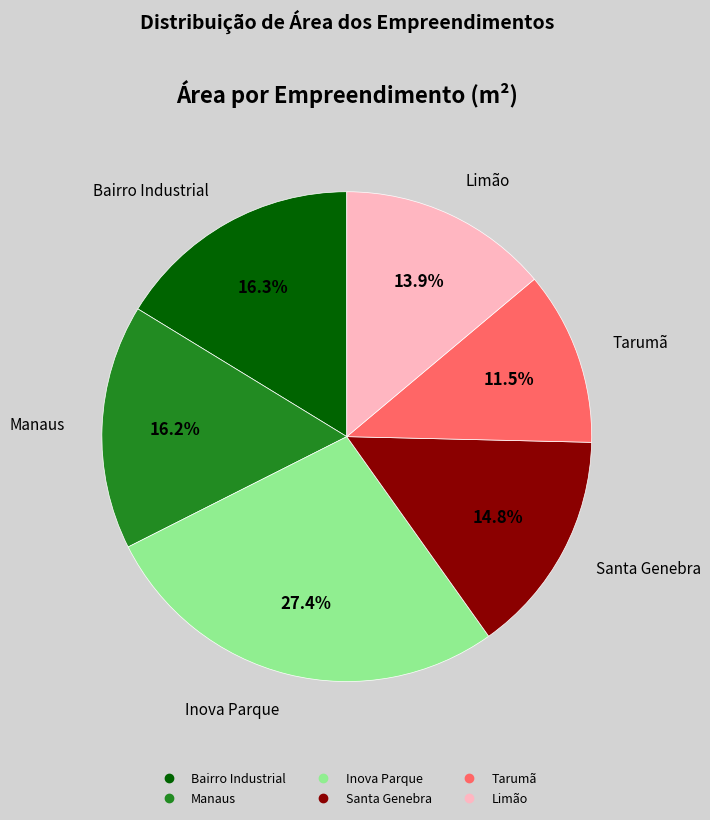

To the nearest percent, what portion does Limão represent?

14%